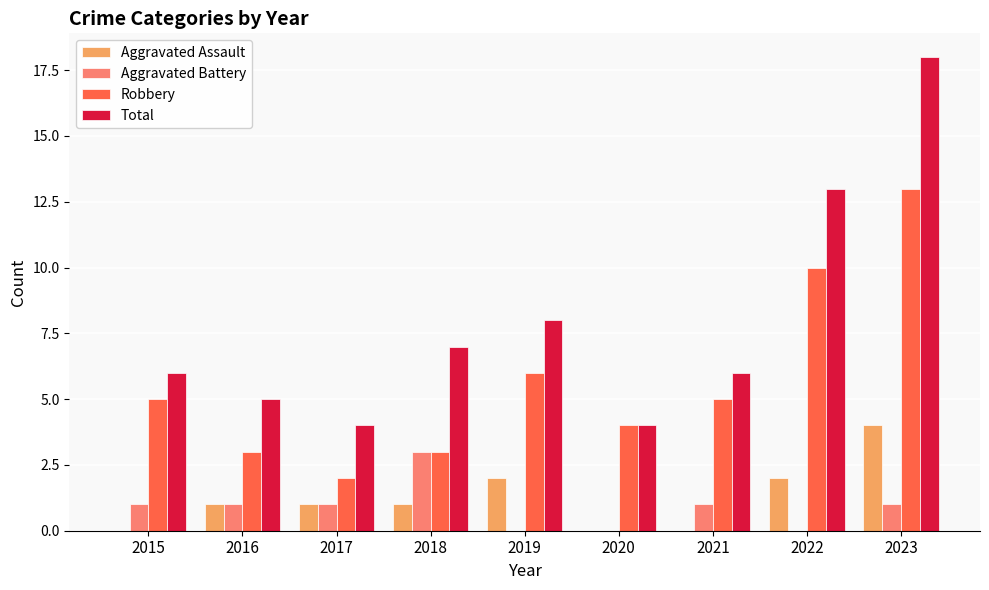

True or false: Robbery has a value of 3 at 2015.

False